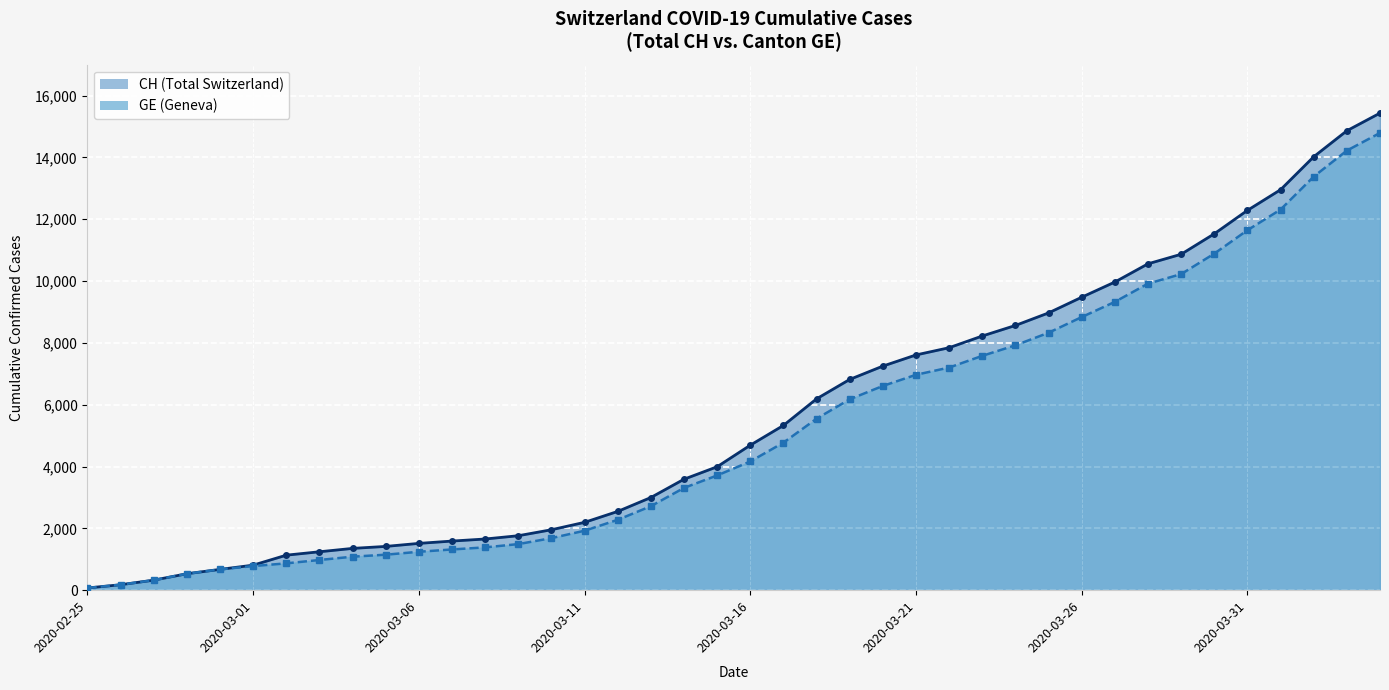

What are all the series names shown in the legend?

CH, GE